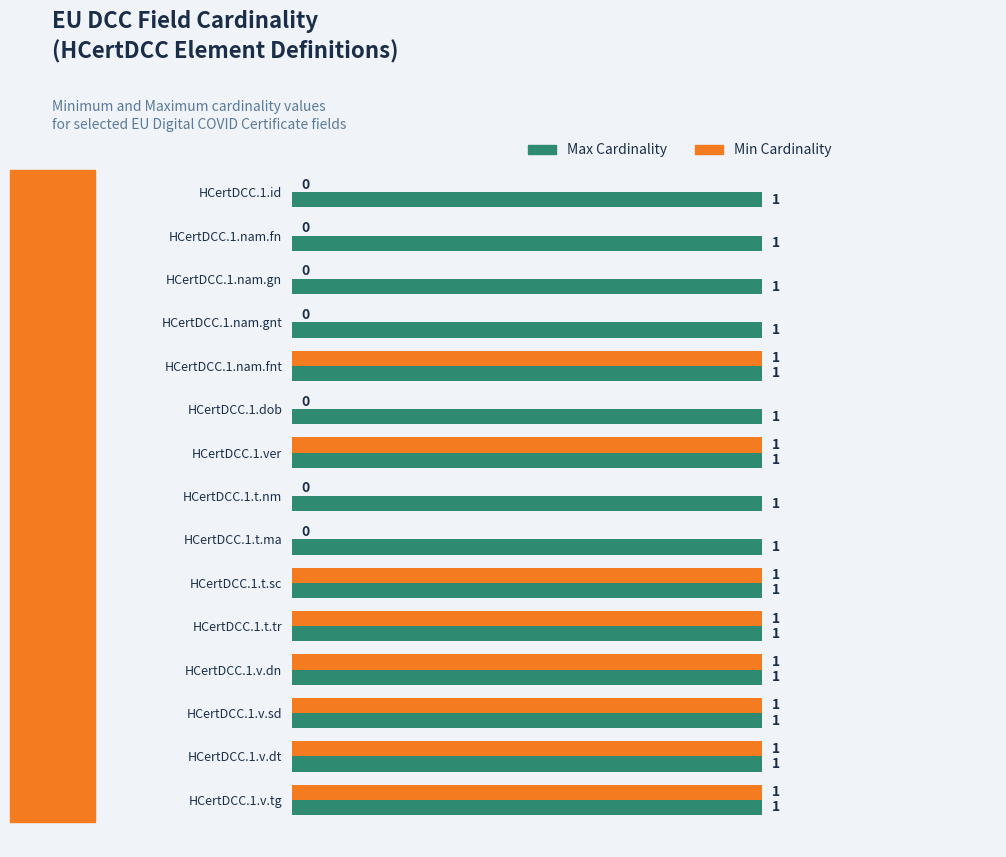

What is the average value of the Min Cardinality series?

1